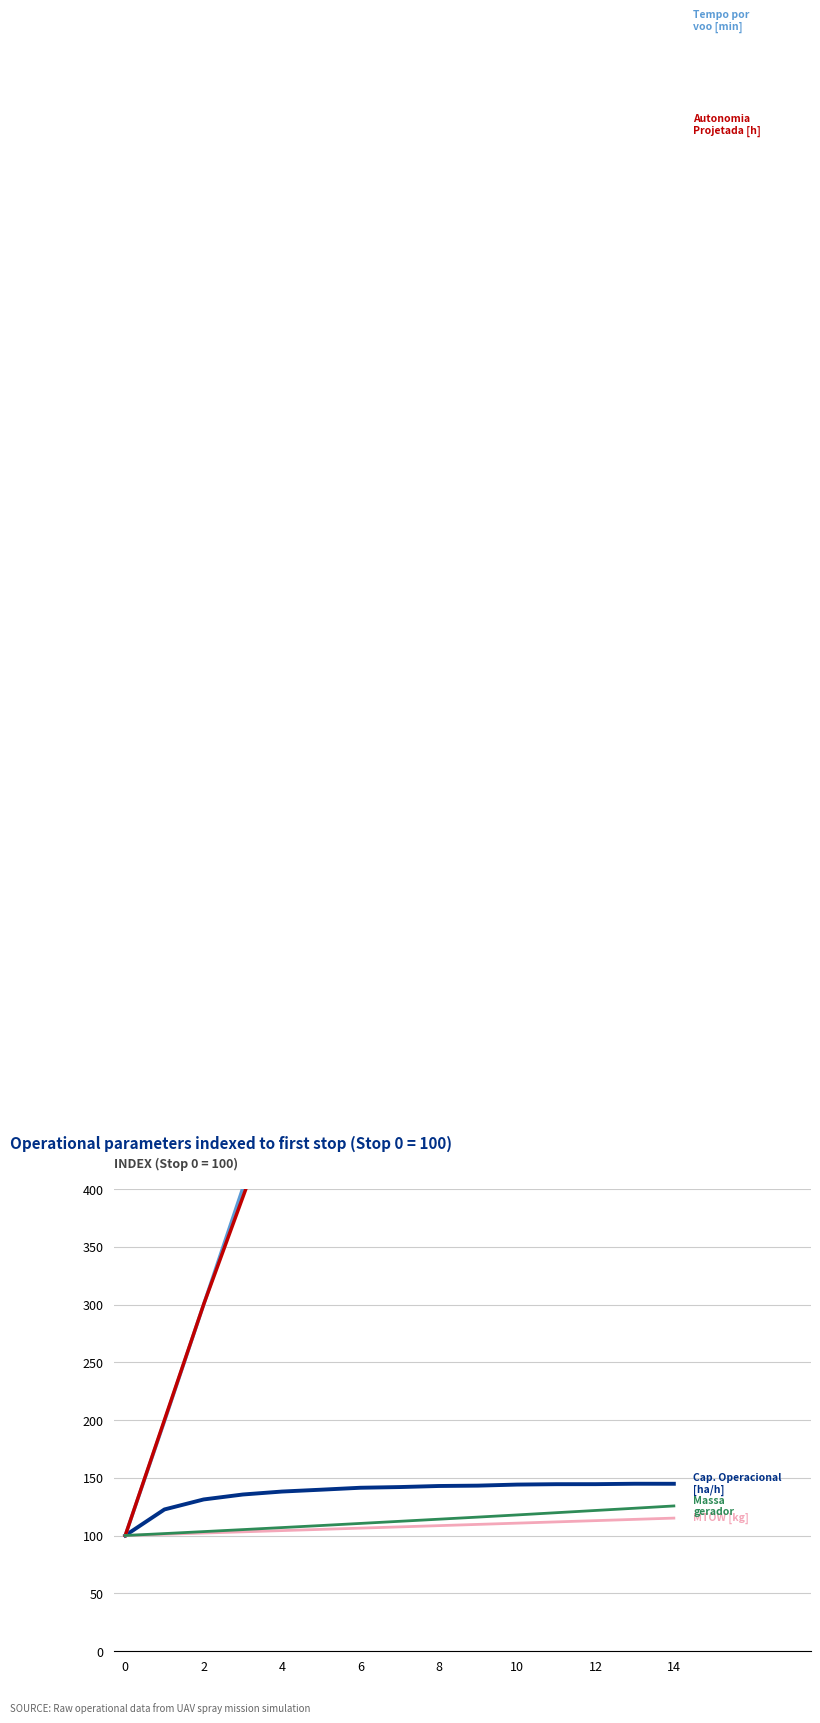

Which series has the largest total across all categories?

Tempo por voo [min]